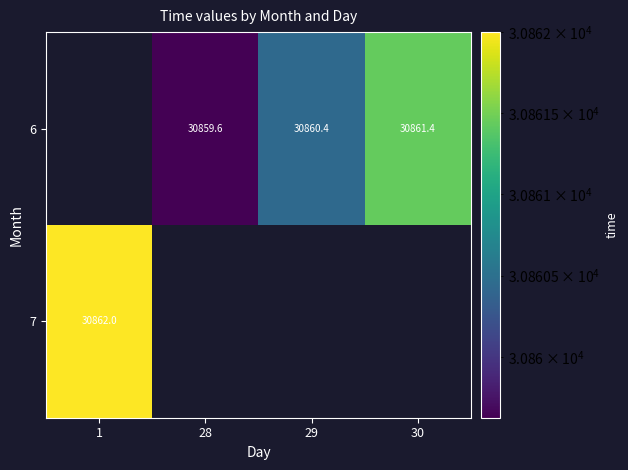

At which label is 7 closest to 30862?

1